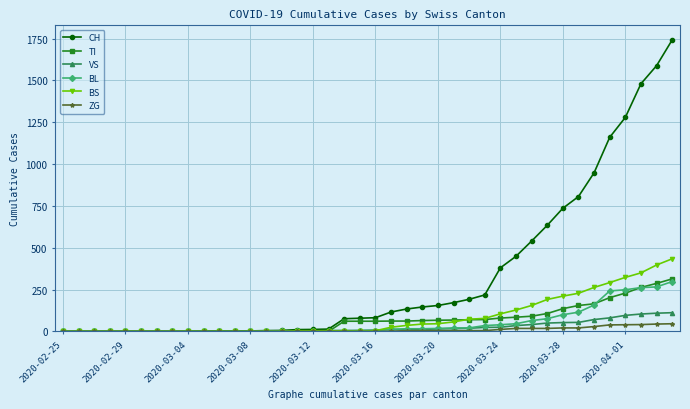

At how many categories does at least one series exceed 1185?

4